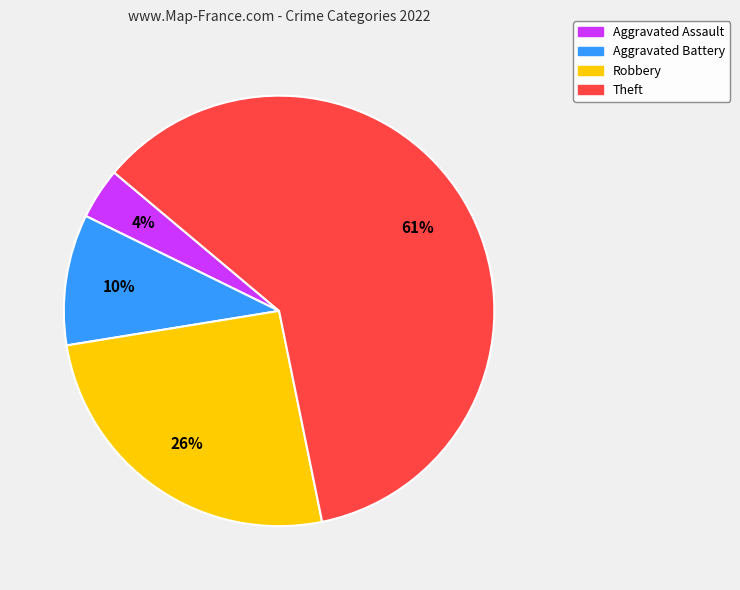

To the nearest percent, what is the average slice percentage?

25%